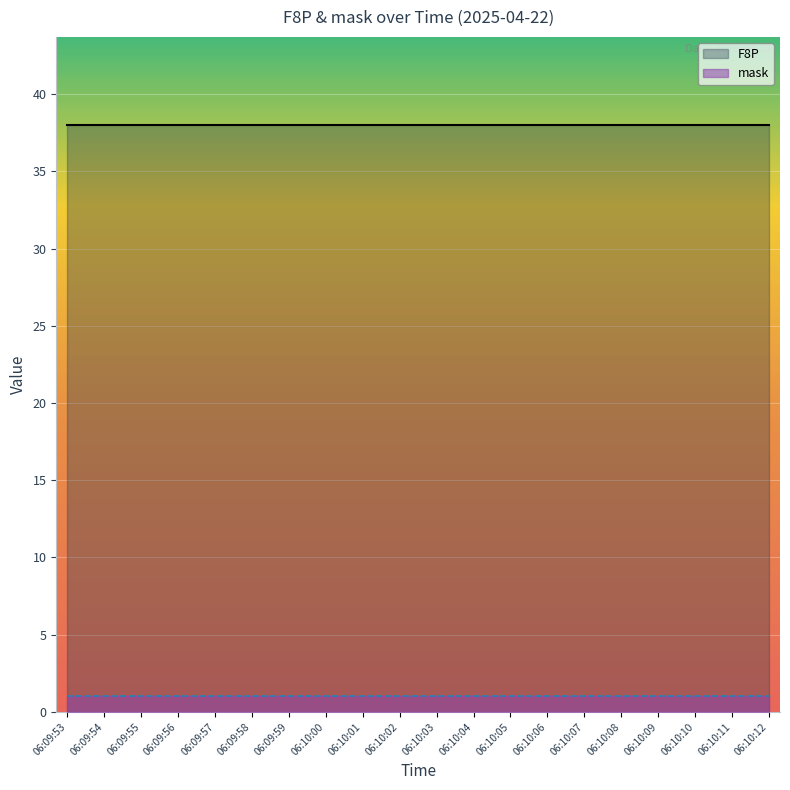

List the labels in order of F8P value, largest first.

06:09:53, 06:09:54, 06:09:55, 06:09:56, 06:09:57, 06:09:58, 06:09:59, 06:10:00, 06:10:01, 06:10:02, 06:10:03, 06:10:04, 06:10:05, 06:10:06, 06:10:07, 06:10:08, 06:10:09, 06:10:10, 06:10:11, 06:10:12